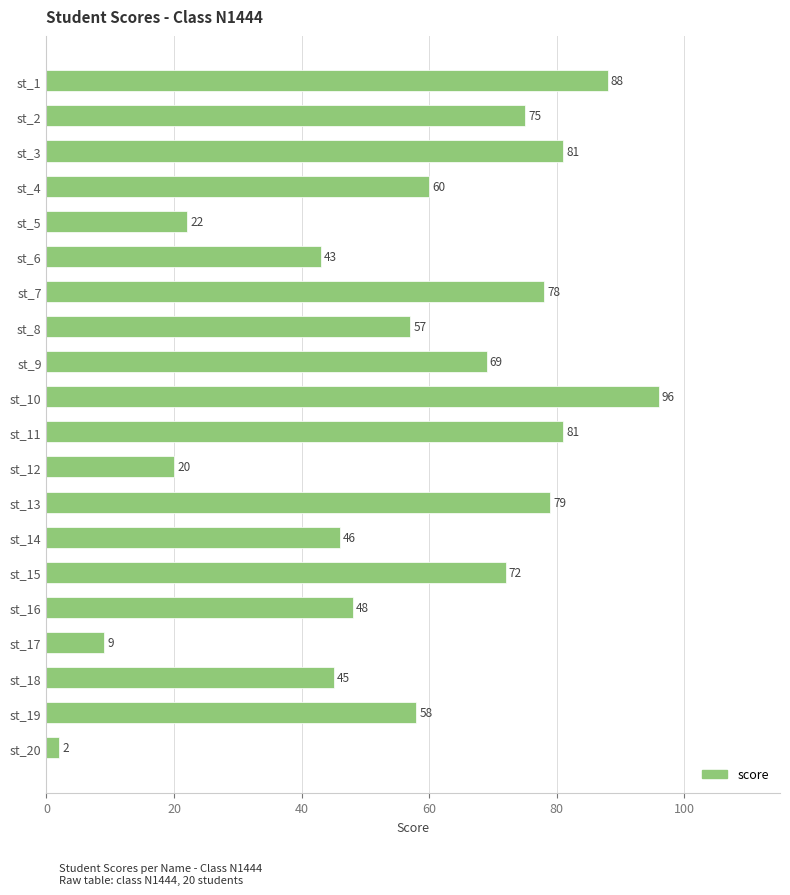

Does the chart contain any negative values?

No